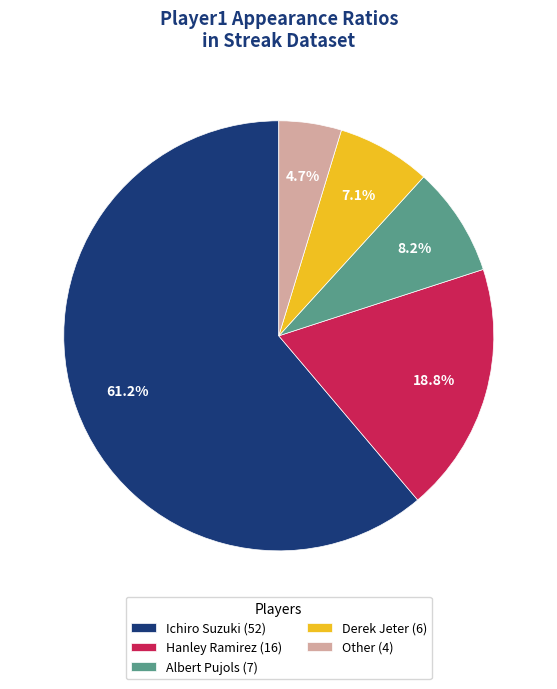

Between Derek Jeter and Ichiro Suzuki, which is larger?

Ichiro Suzuki